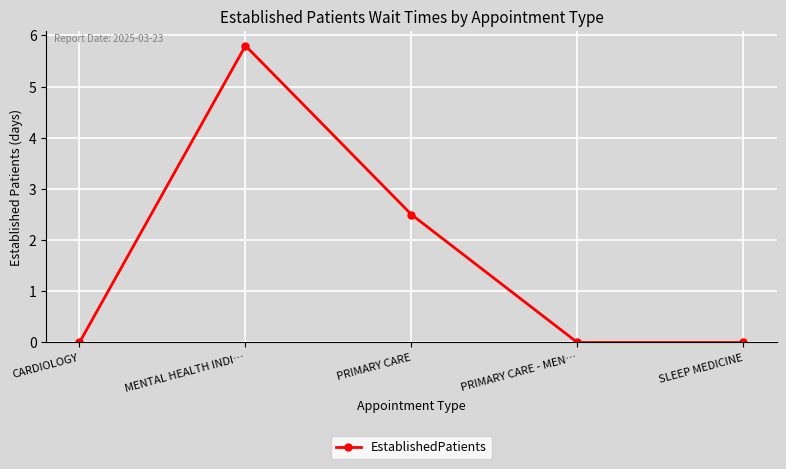

What is the difference between the maximum and minimum values?

5.8